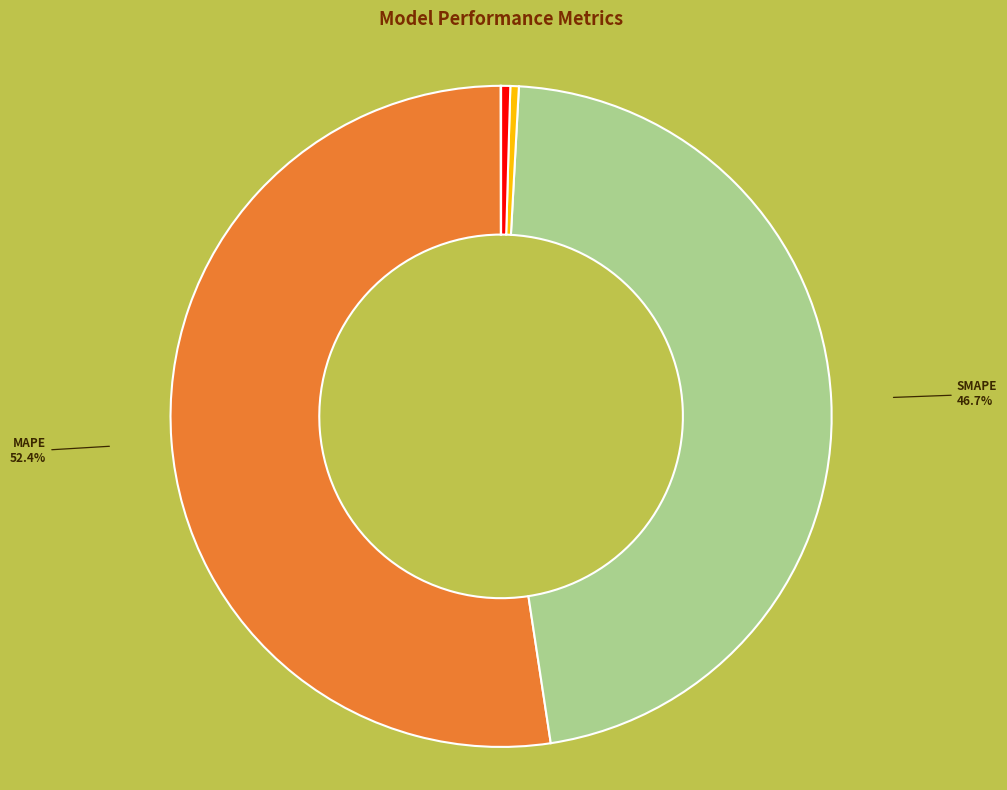

Is the sum of Training Time and Inference Time greater than half?

No